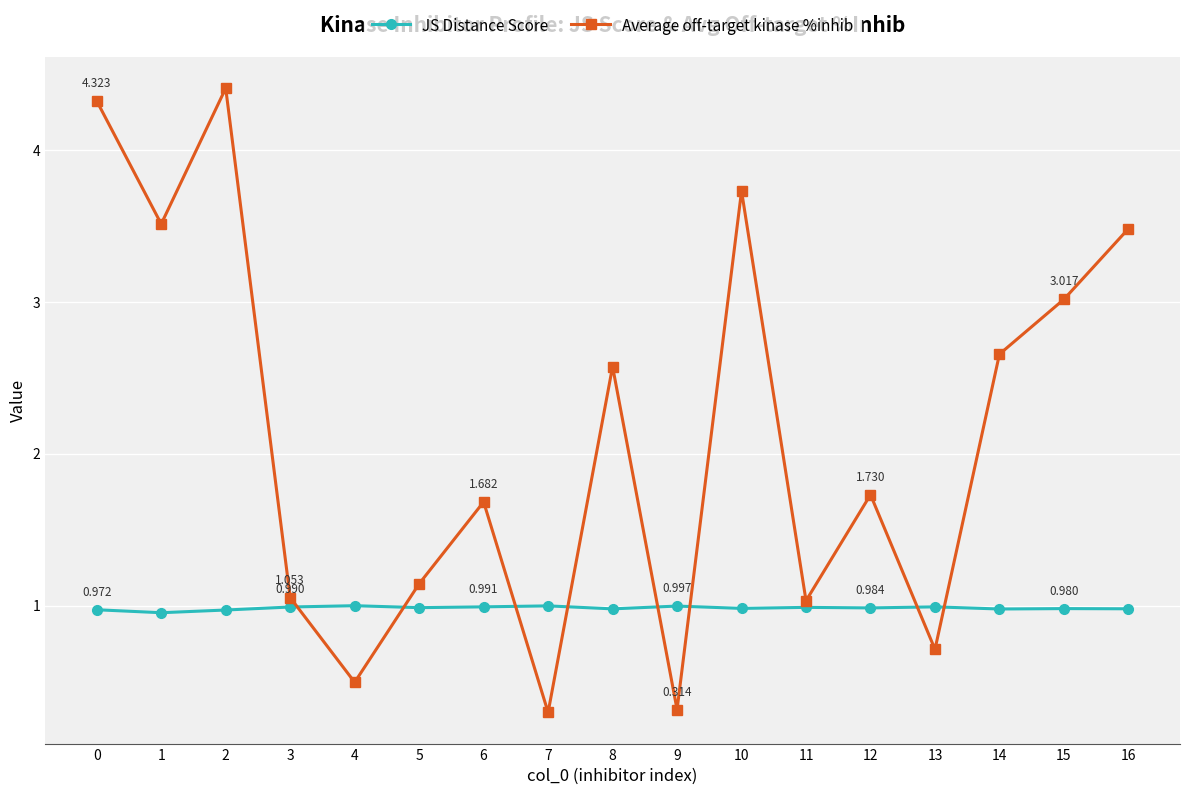

True or false: JS Distance Score and Average off-target kinase %inhib intersect in this chart.

True